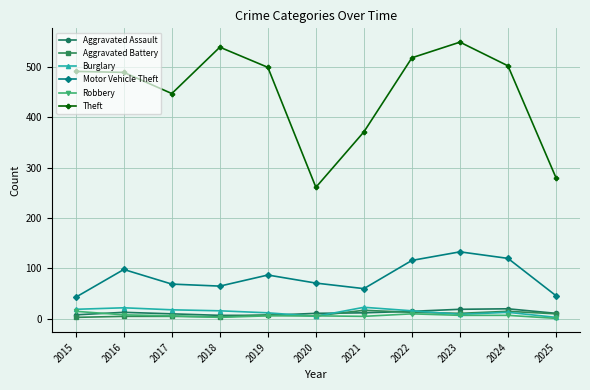

What is the sum of all Theft values?

4946